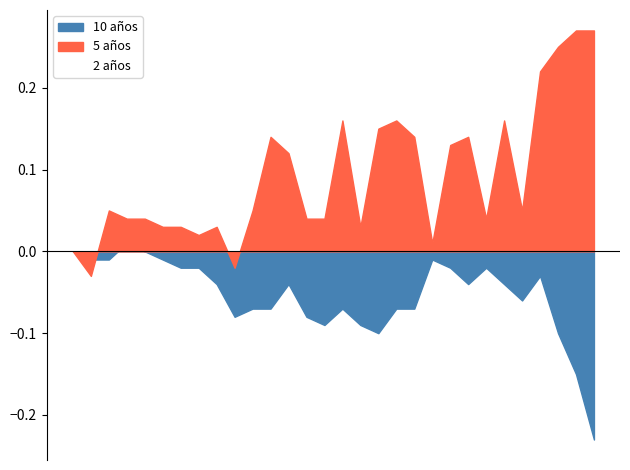

Which series has the largest range (max minus min)?

5 años